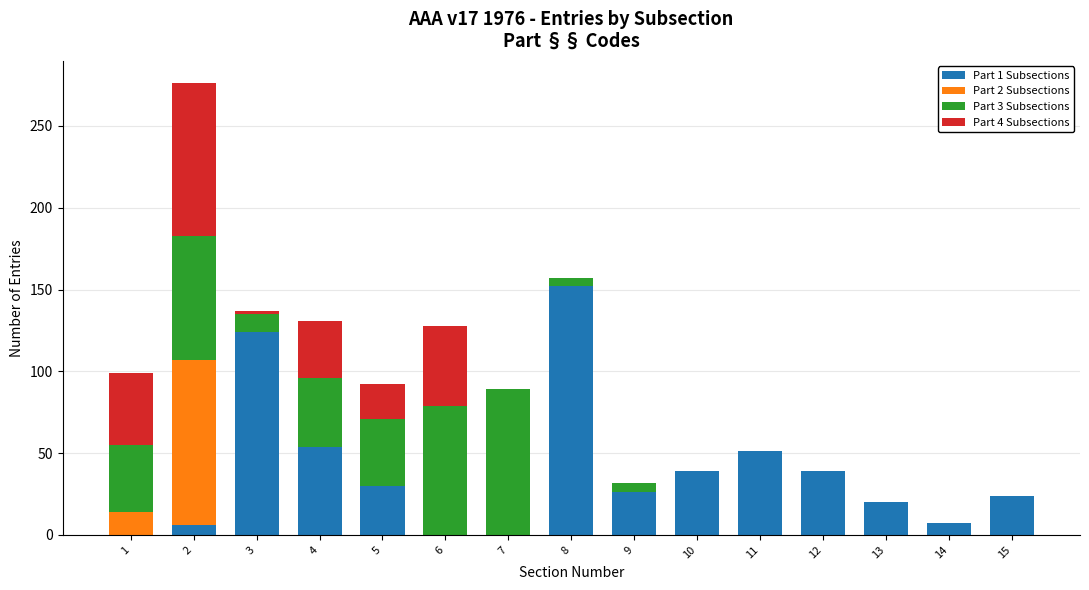

True or false: Part 1 Subsections has a value of -48 at 6.

False